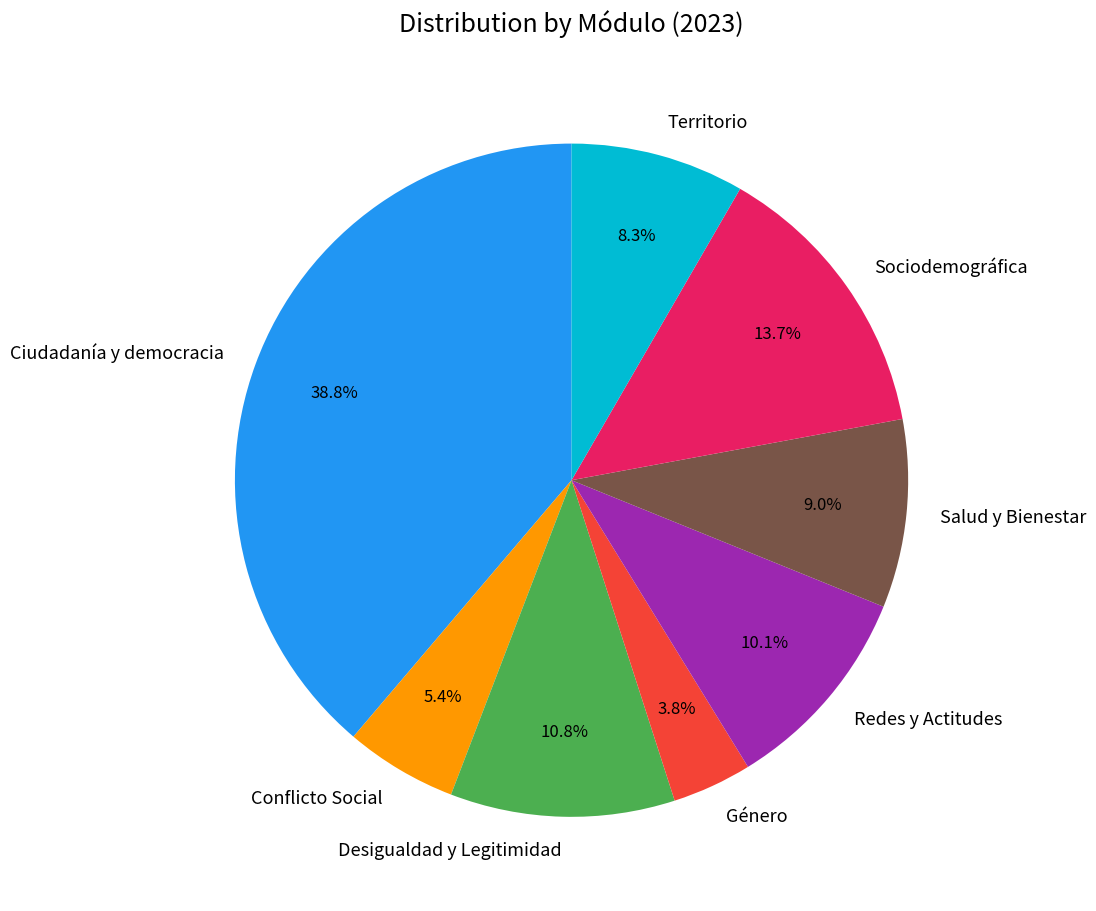

Is there any slice that represents more than half of the pie?

No